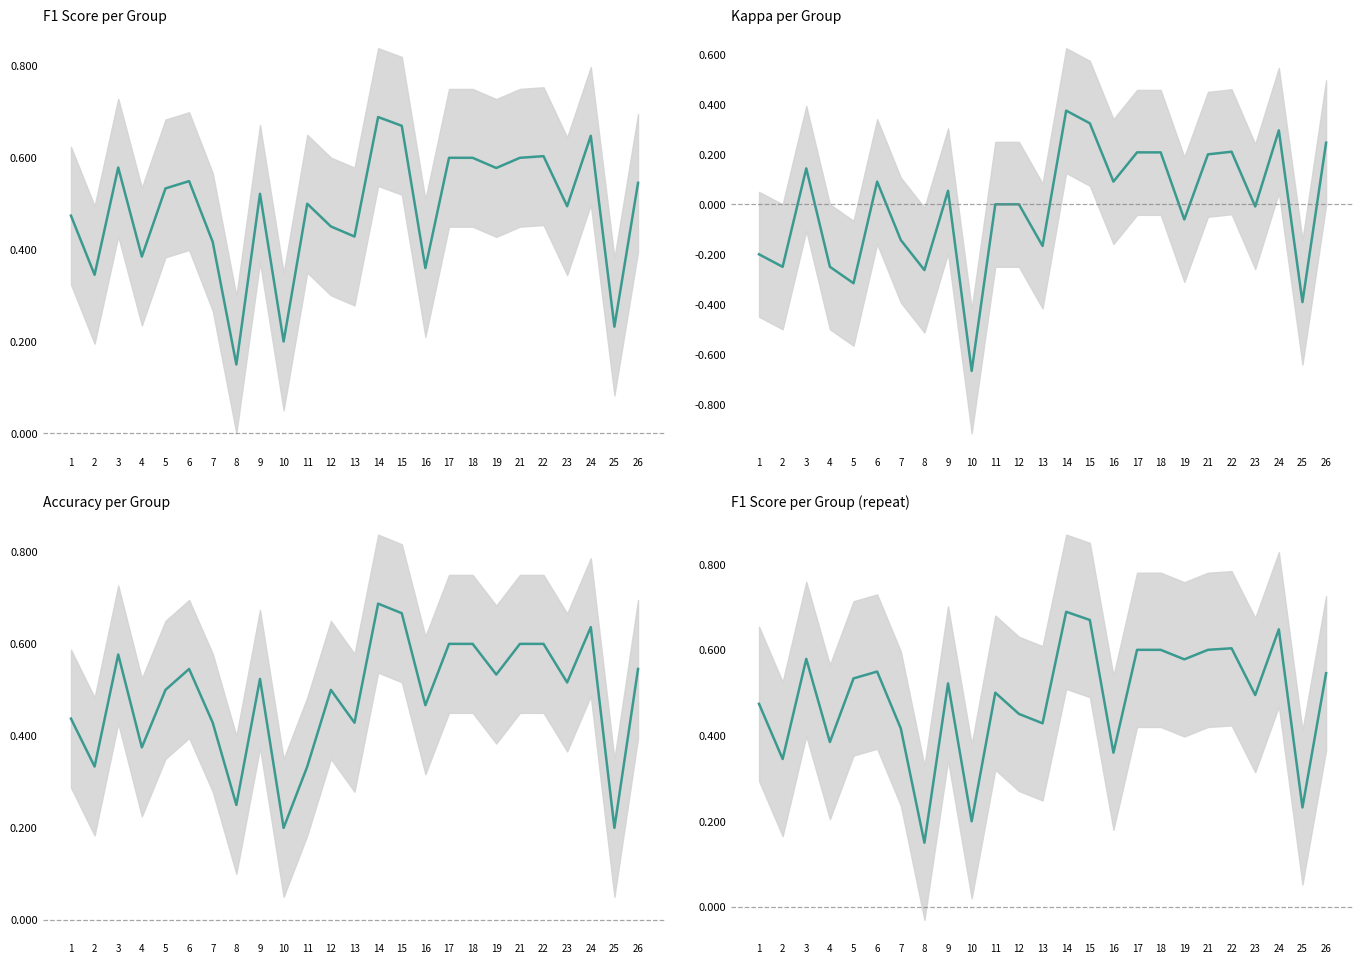

True or false: KAPPA and F1 intersect in this chart.

False